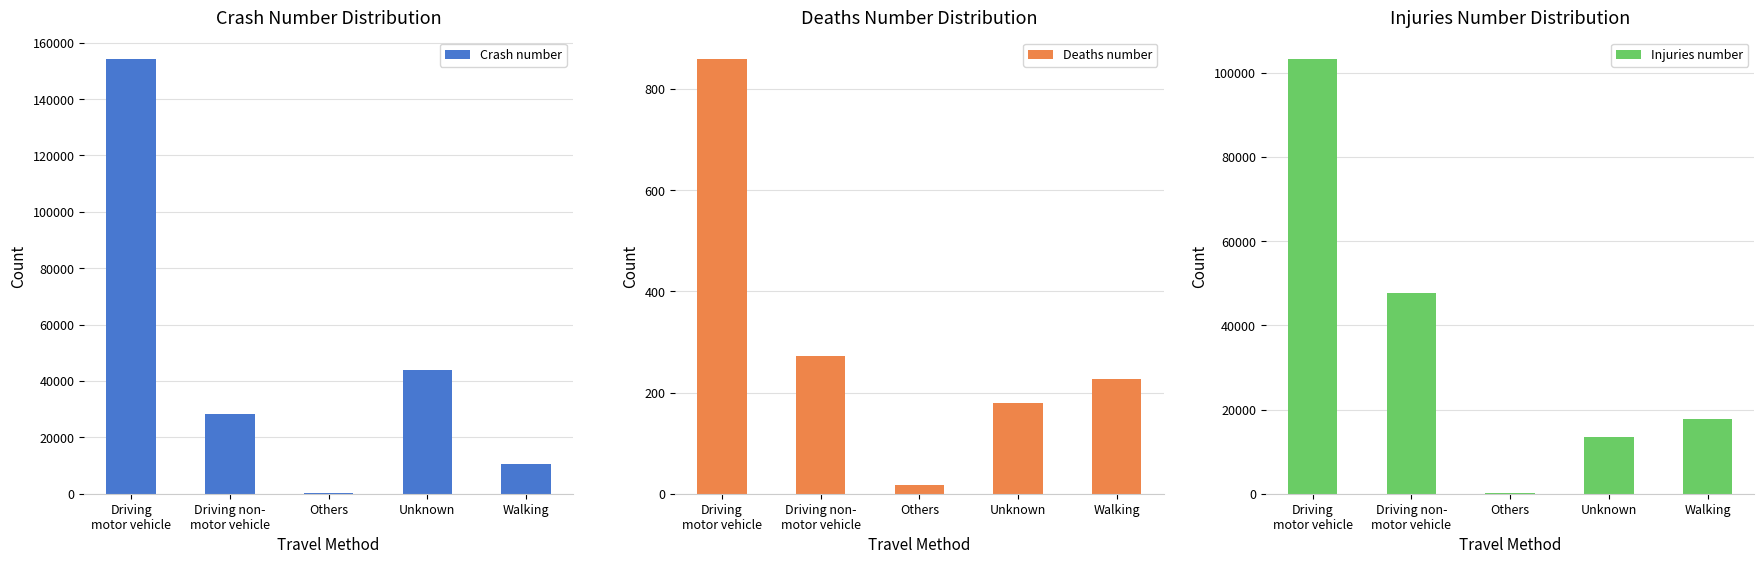

True or false: Injuries number has a value of 105 at Others.

True